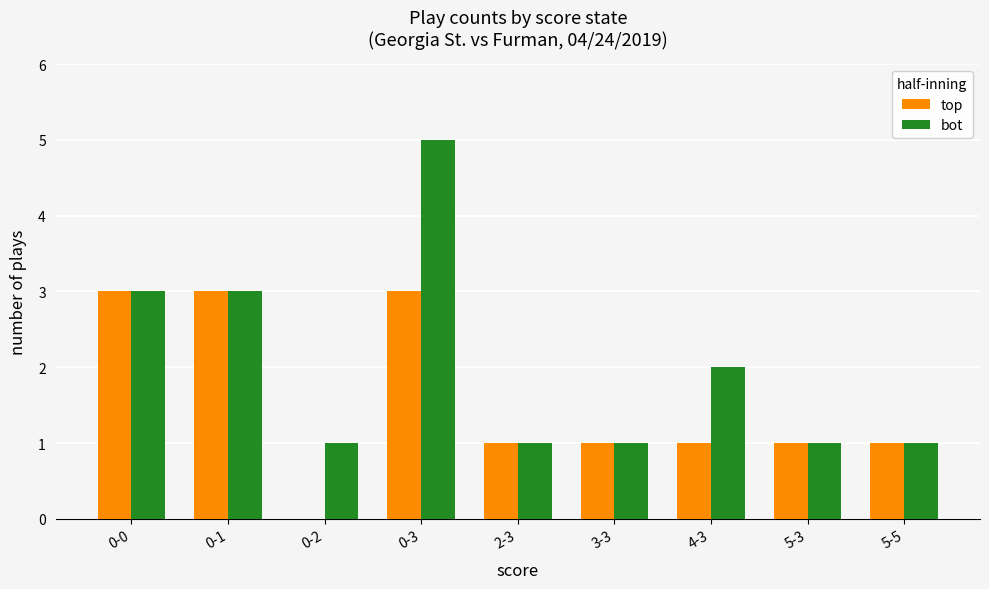

The value of top at 3-3 is 2. True or false?

False